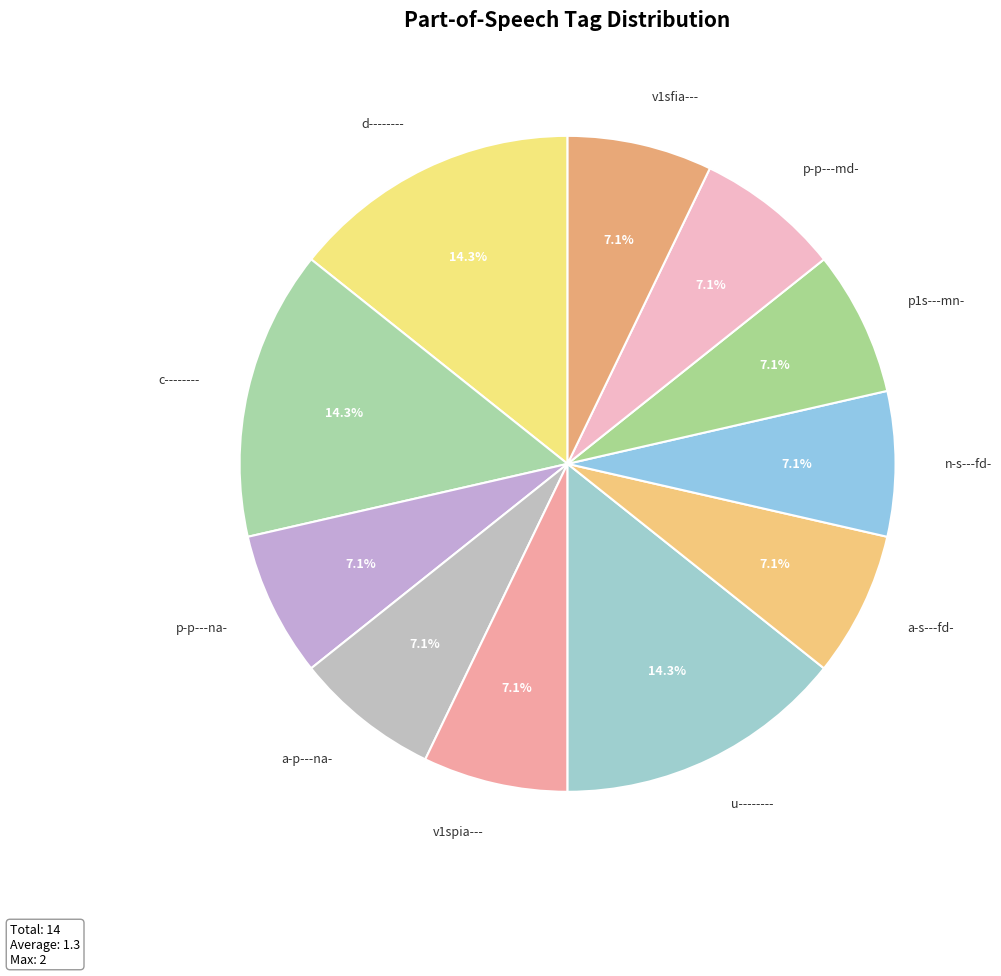

What percentage is NOT represented by n-s---fd-?

92.9%